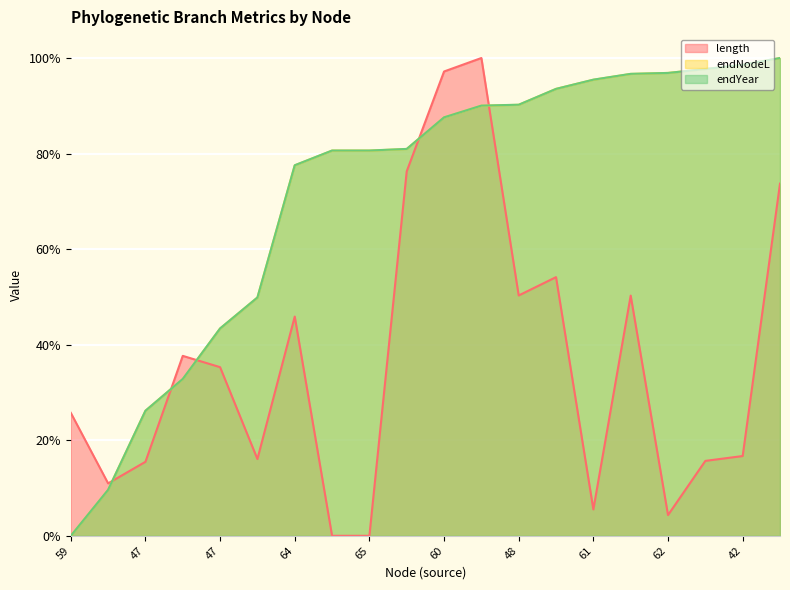

Count the number of categories in the chart.

20